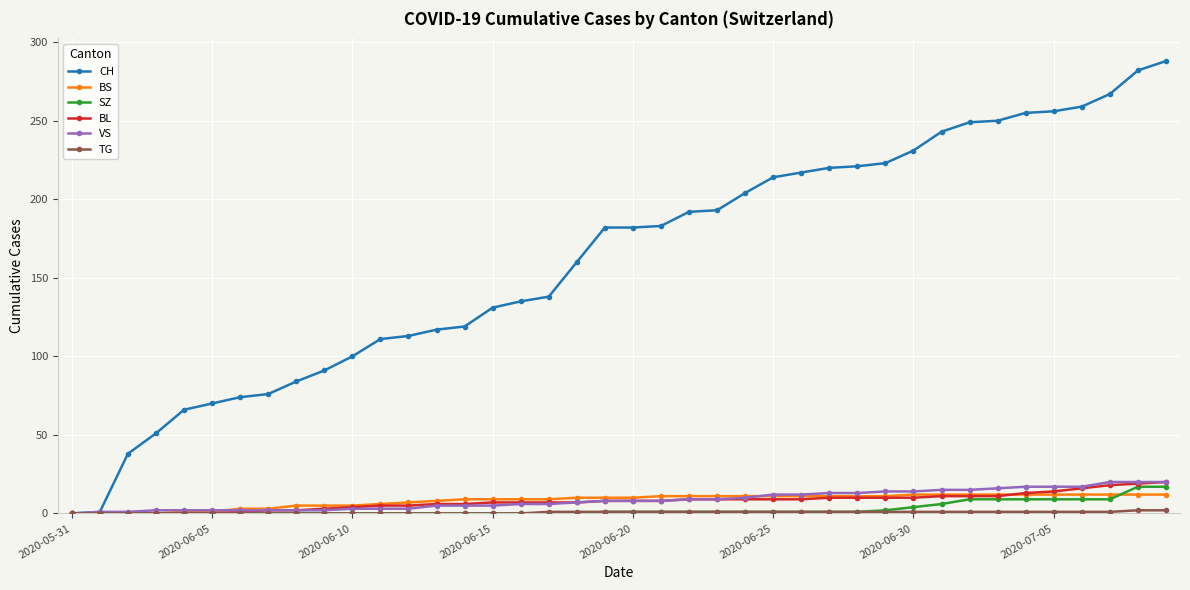

Which series has the largest total across all categories?

CH